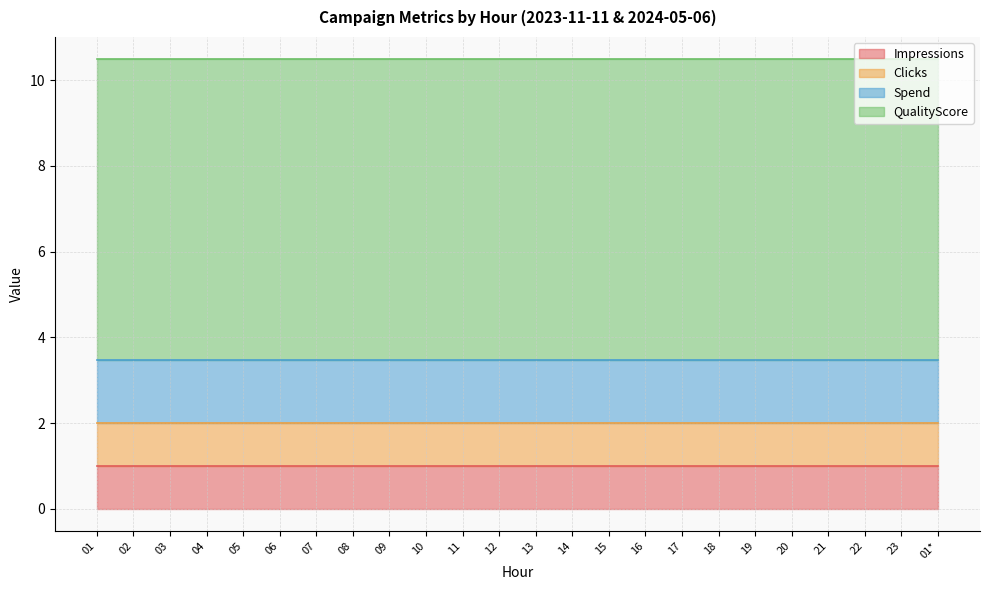

What is the label of the 5th point from the right?

20